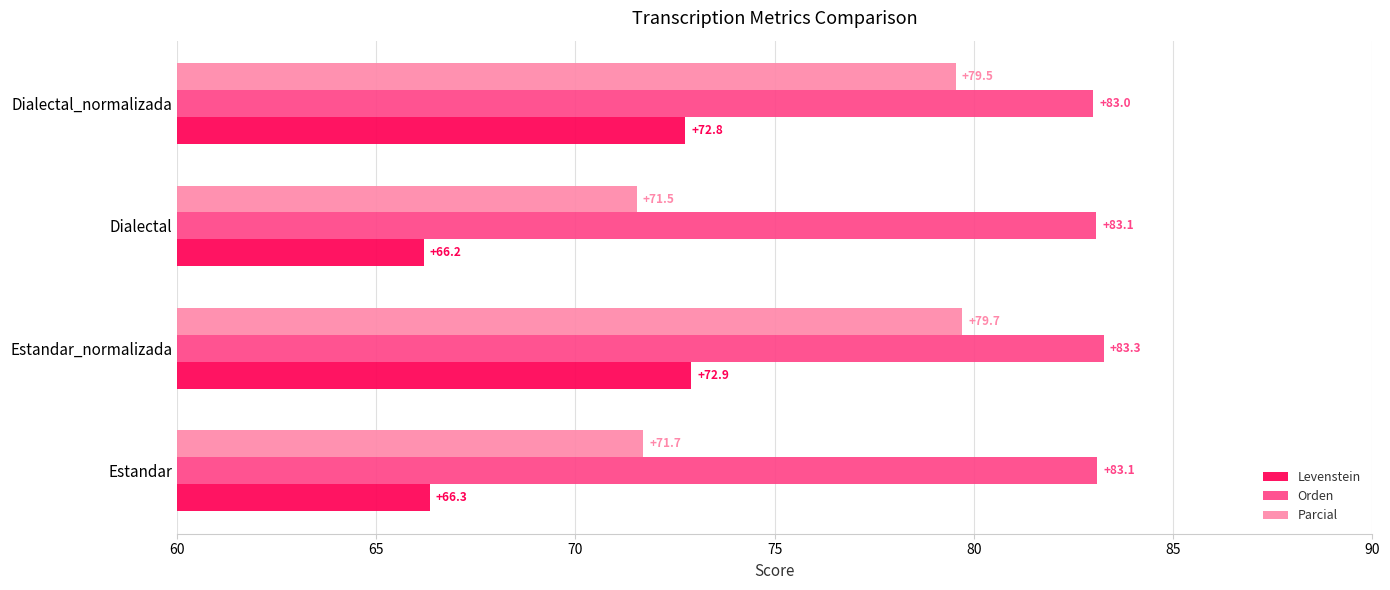

List the series in order of their peak value, lowest first.

Levenstein, Parcial, Orden